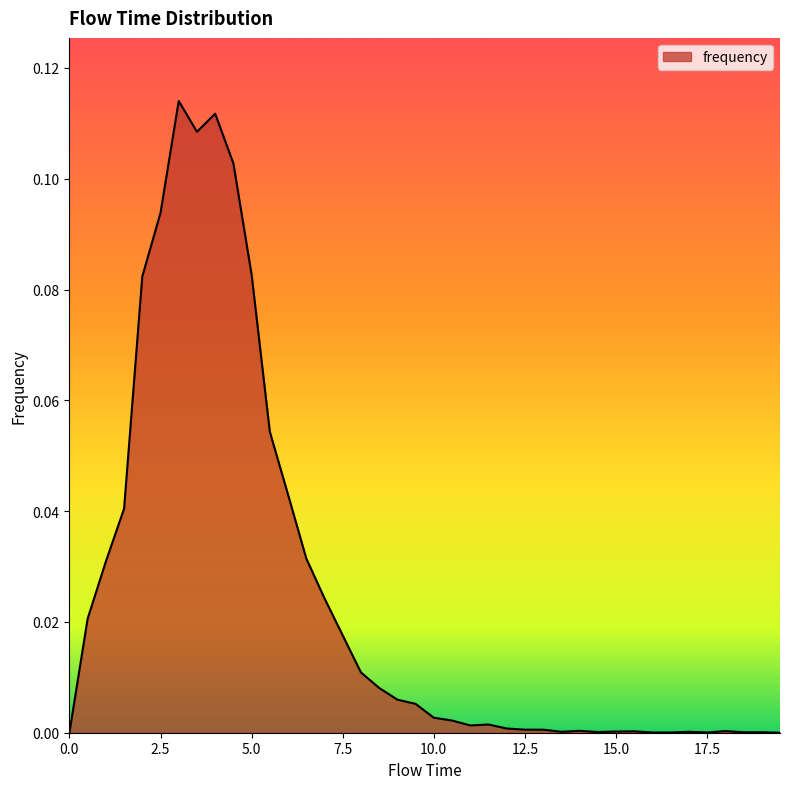

How many lines are shown in the chart?

1